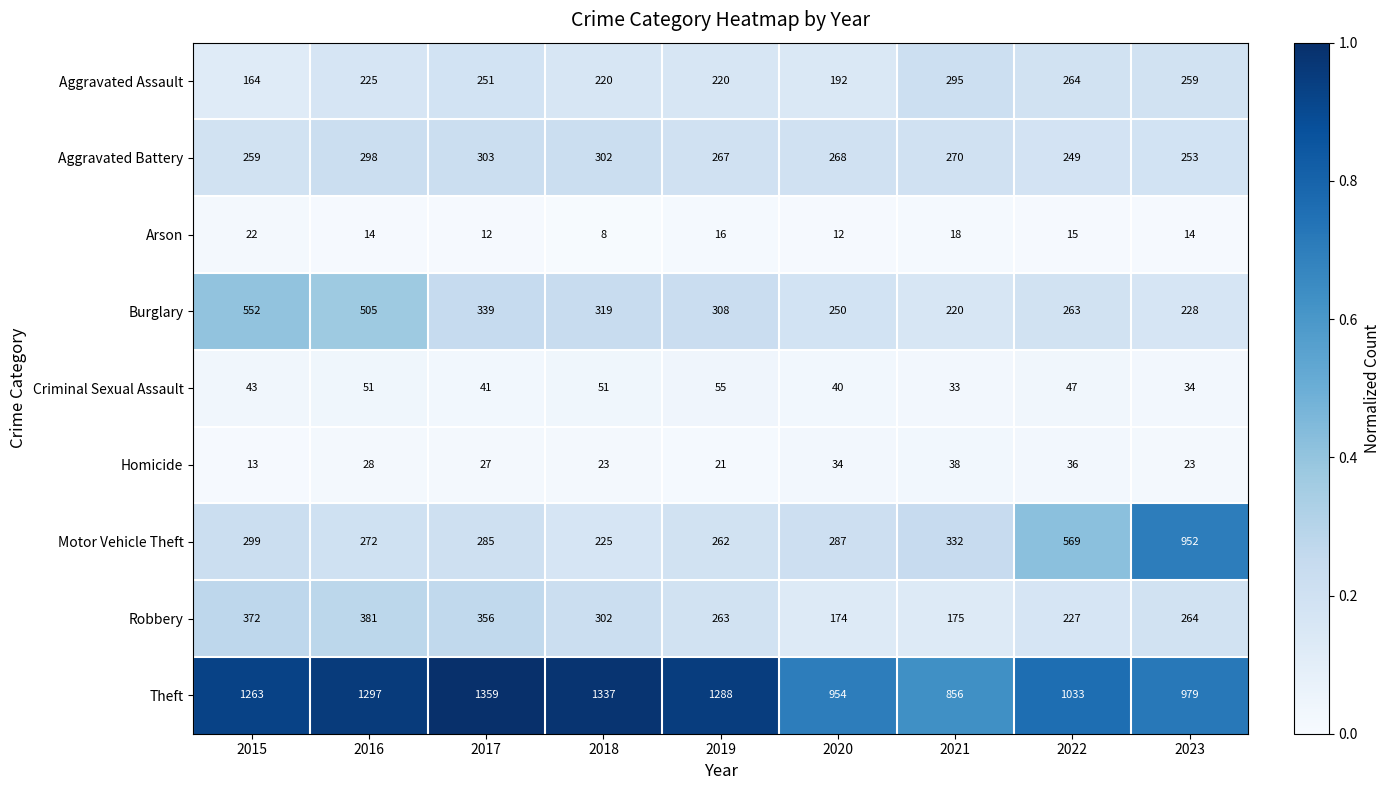

True or false: Robbery has a value of 670 at 2015.

False